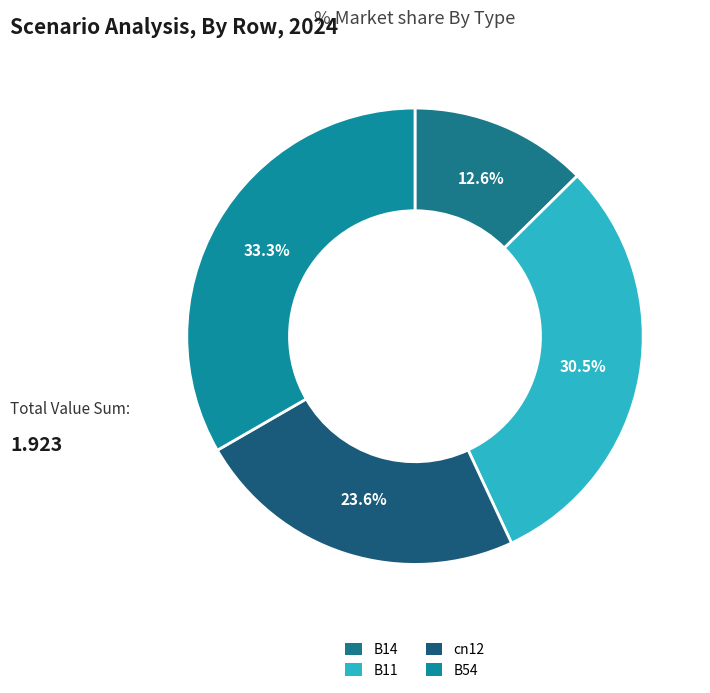

Does B14 account for over 50% of the chart?

No